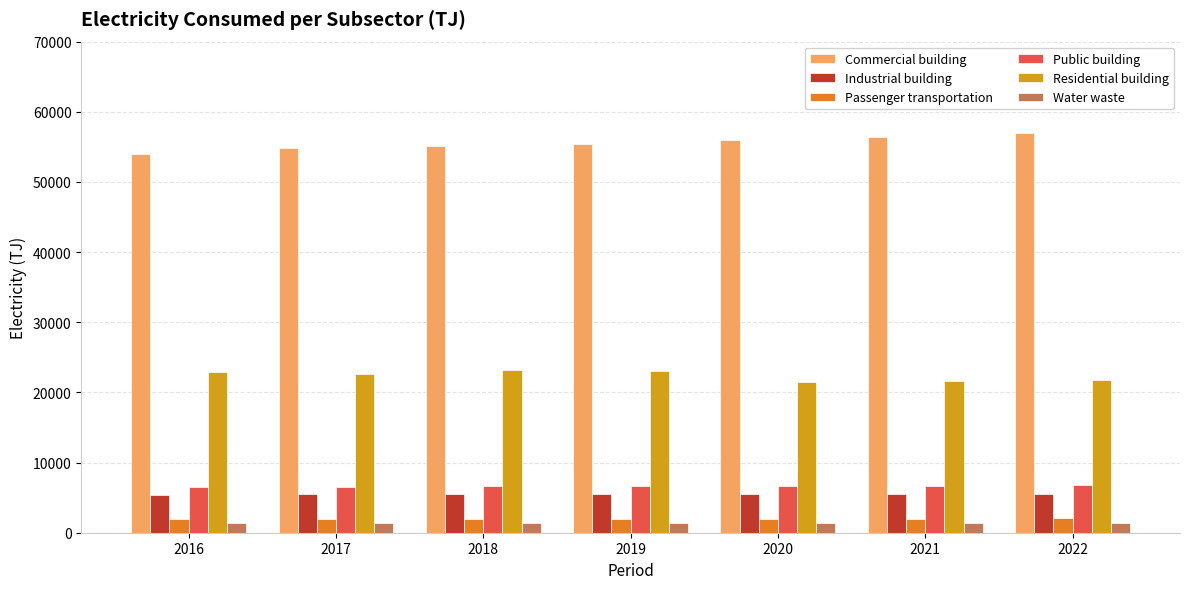

What is the value of the Public building bar at the 1st from the left?

6485.8